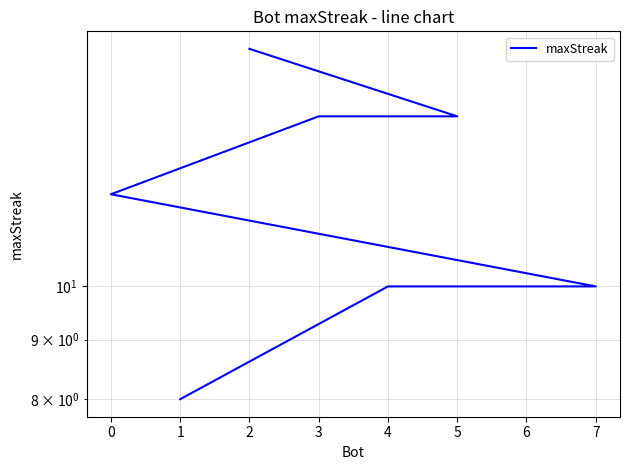

How many categories are shown in the chart?

8